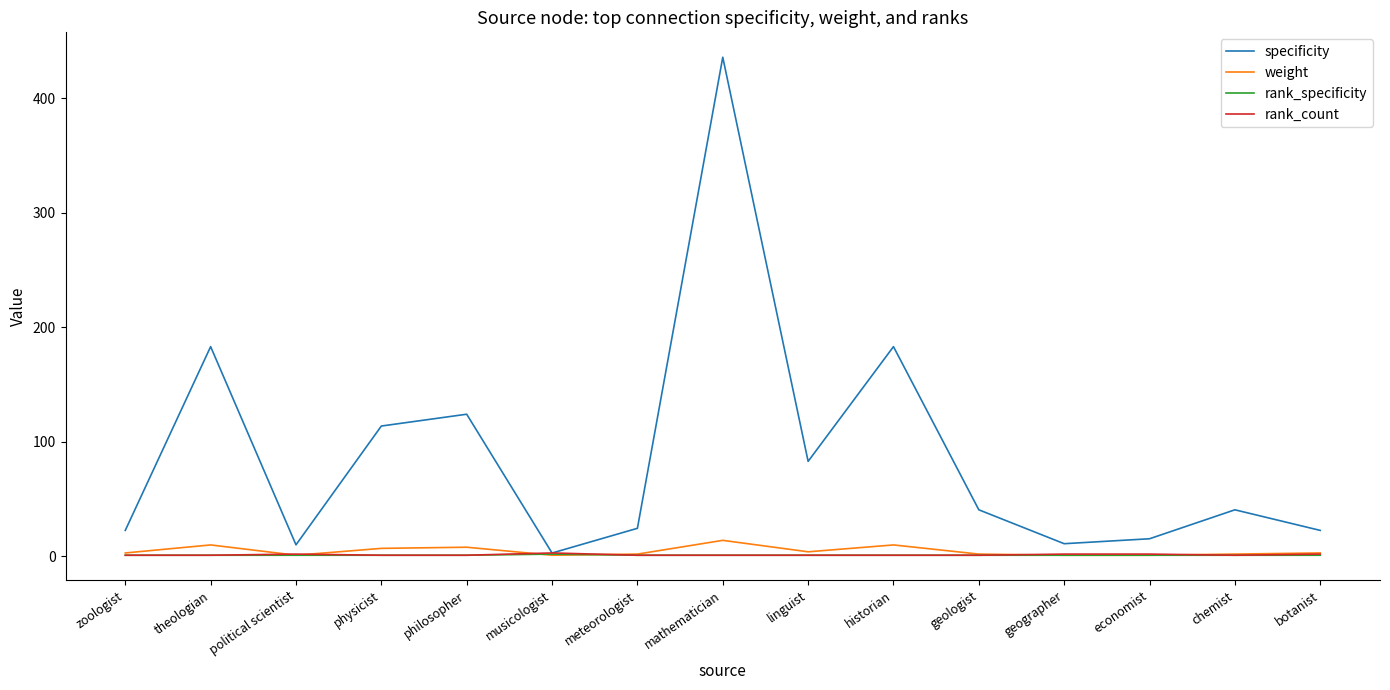

What is the spread (max minus min) of values at linguist?

81.9